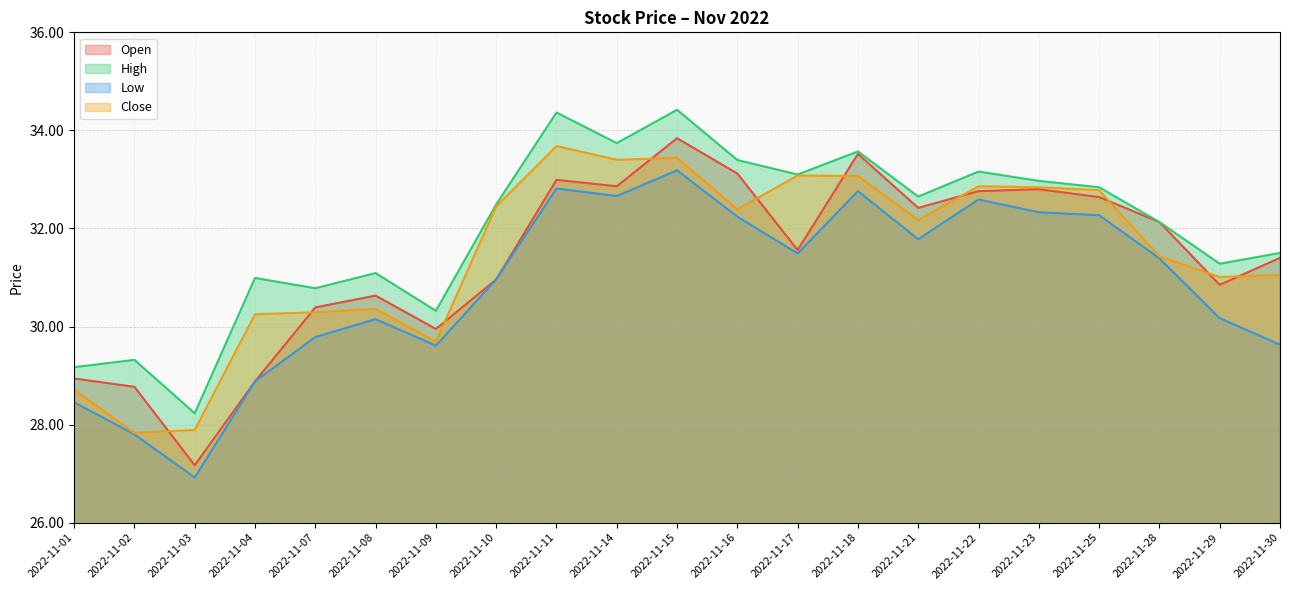

How many data points in Low are above 31?

11